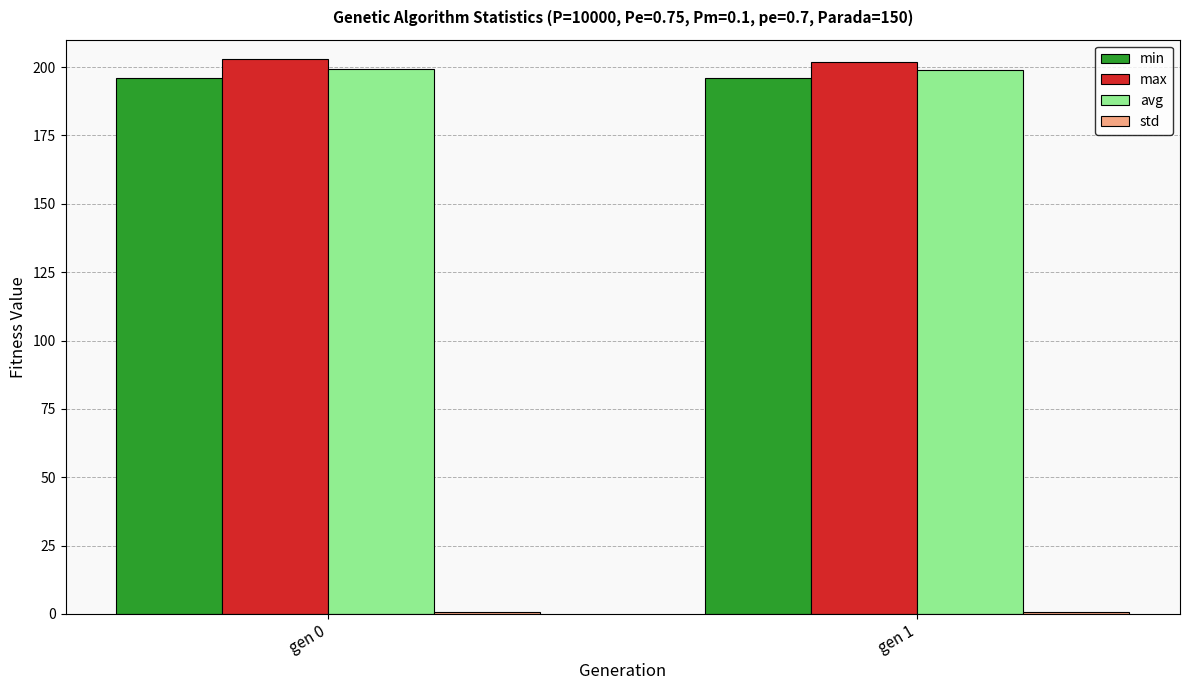

What is the value of the max bar at the 2nd from the left?

201.9